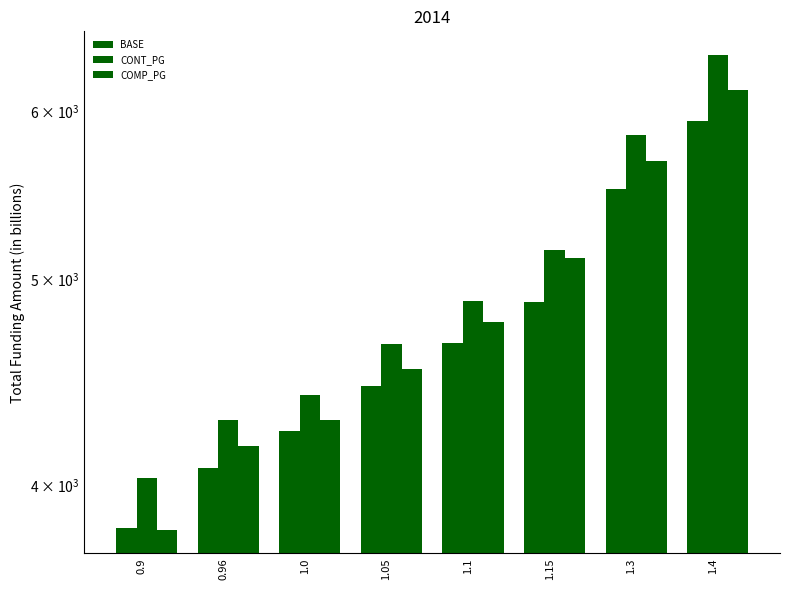

How many bars are there in total?

24